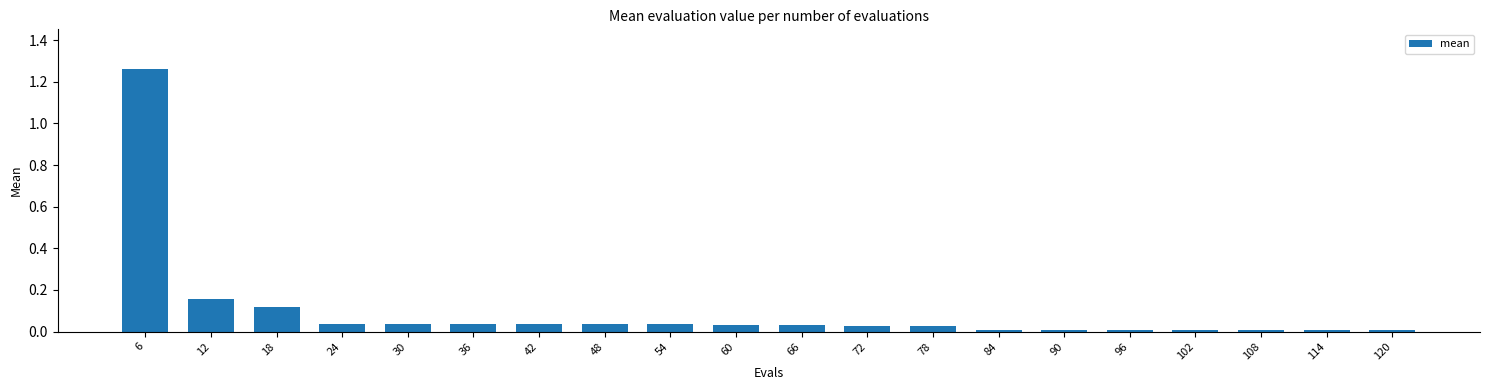

What is the sum of all values?

1.9